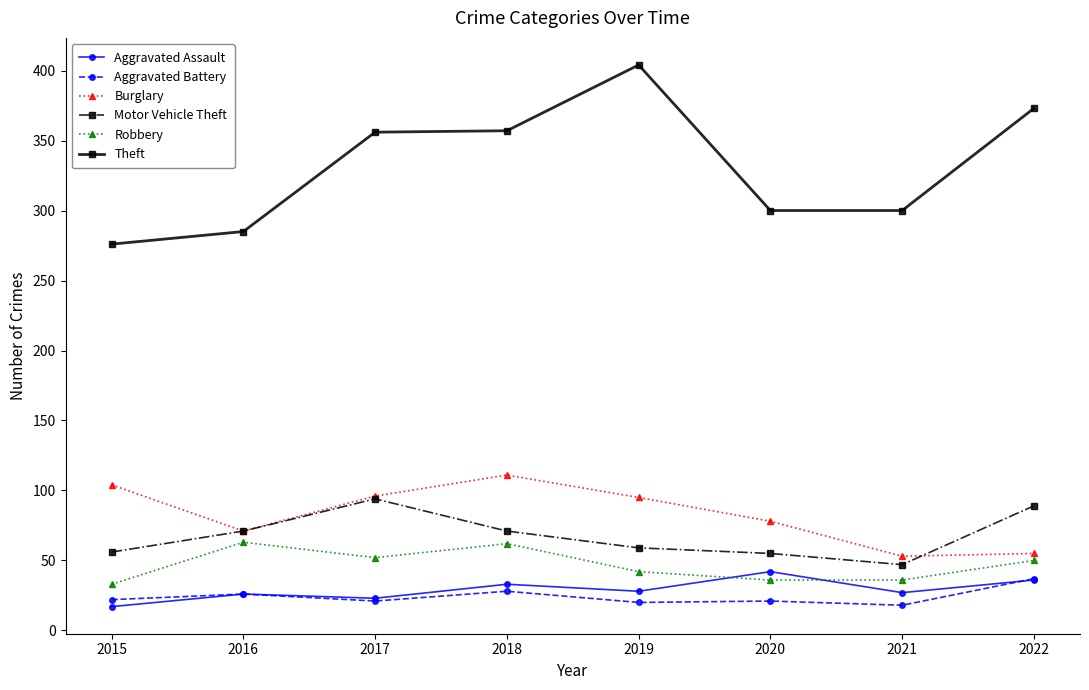

What is the total value across all series at 2022?

640